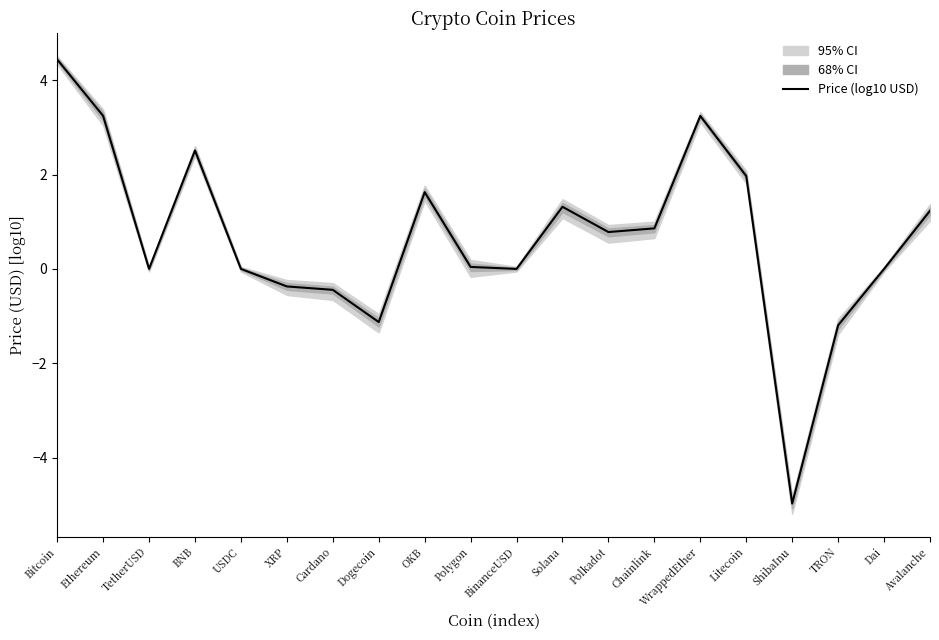

The chart shows a value of 2.0 at Litecoin. True or false?

True